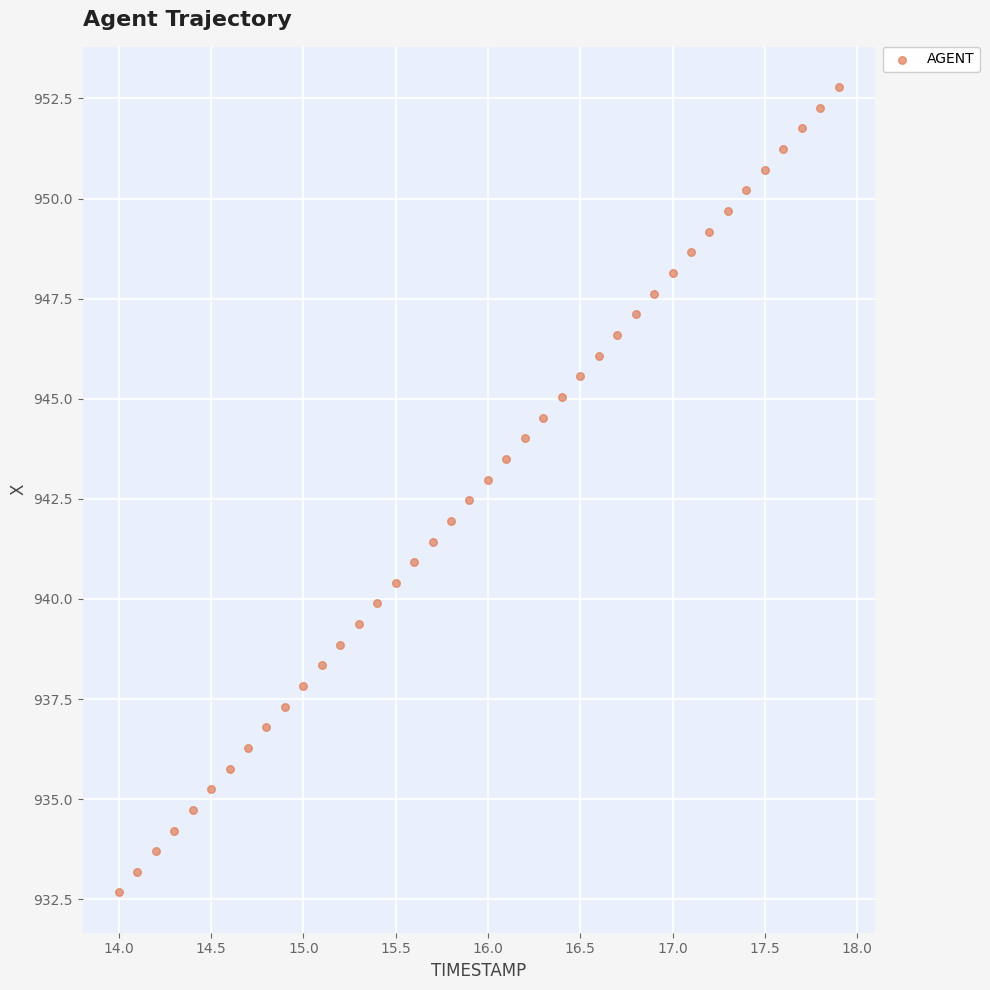

What is the range of Y values (max minus min)?

20.1